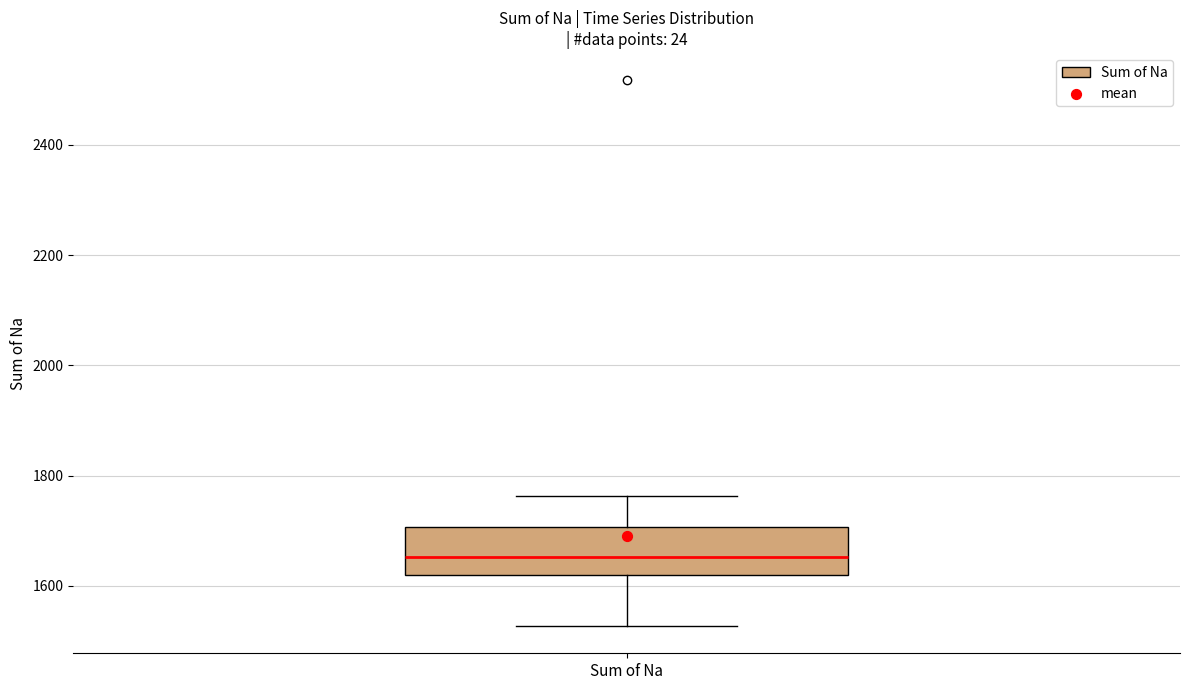

Where is the upper edge of the box for Sum of Na on the y-axis? The values are not printed on the chart, so give them approximately, as read against the axis.

1700